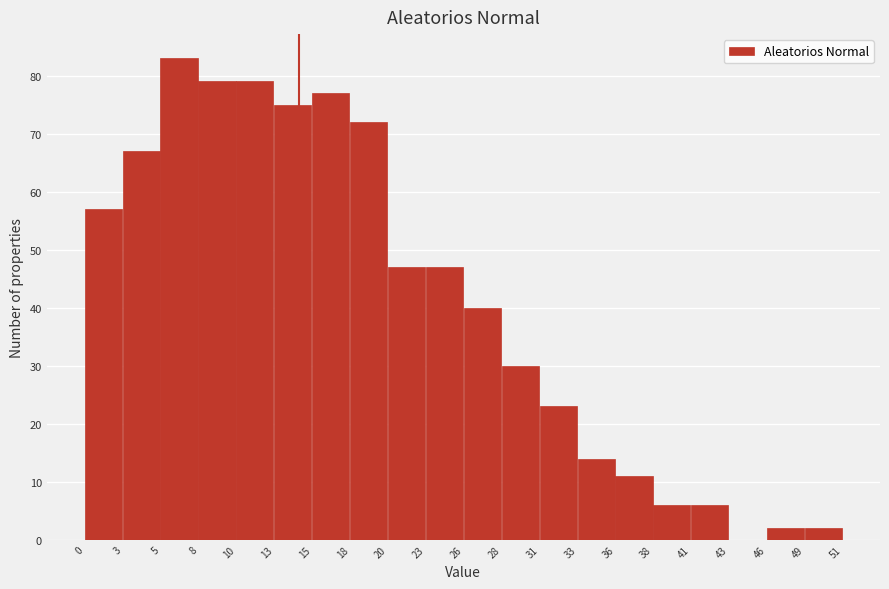

Reading left to right, list every bar in this chart as the range it spans on the x-axis followed by its height. The values are not printed on the chart, so give them approximately, as read against the axis.

0 to 3: 57
3 to 5: 67
5 to 8: 83
8 to 10: 79
10 to 13: 79
13 to 15: 75
15 to 18: 77
18 to 20: 72
20 to 23: 47
23 to 26: 47
26 to 28: 40
28 to 31: 30
31 to 33: 23
33 to 36: 14
36 to 38: 11
38 to 41: 6
41 to 43: 6
43 to 46: 0
46 to 49: 2
49 to 51: 2